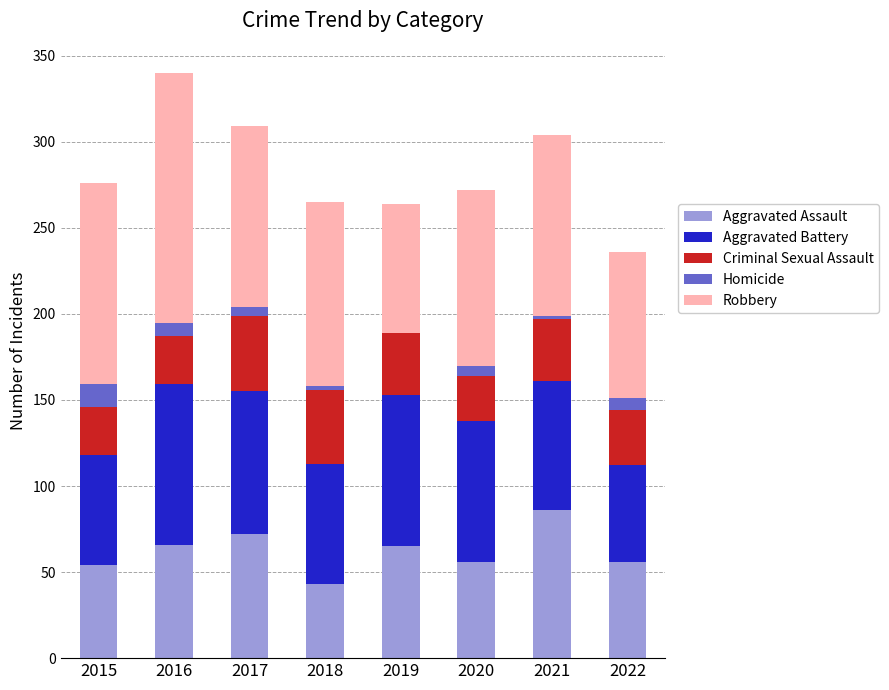

What is the total value across all series at 2015?

276